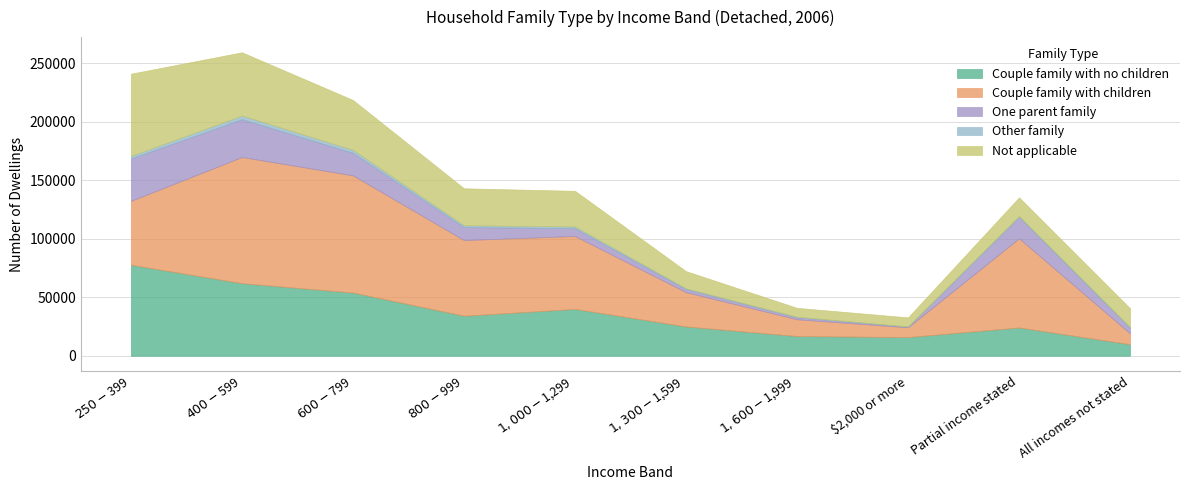

True or false: One parent family and Couple family with no children intersect in this chart.

False